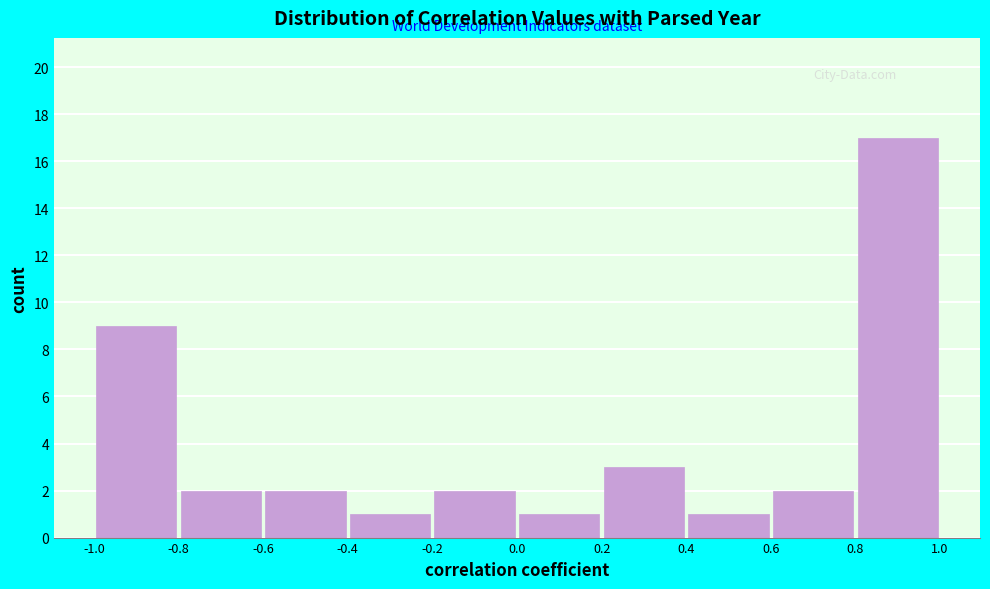

Reading left to right, transcribe this chart: for each bar, give the range it covers on the x-axis and its height. The values are not printed on the chart, so give them approximately, as read against the axis.

-1.0 to -0.8: 9
-0.8 to -0.6: 2
-0.6 to -0.4: 2
-0.4 to -0.2: 1
-0.2 to 0.0: 2
0.0 to 0.2: 1
0.2 to 0.4: 3
0.4 to 0.6: 1
0.6 to 0.8: 2
0.8 to 1.0: 17